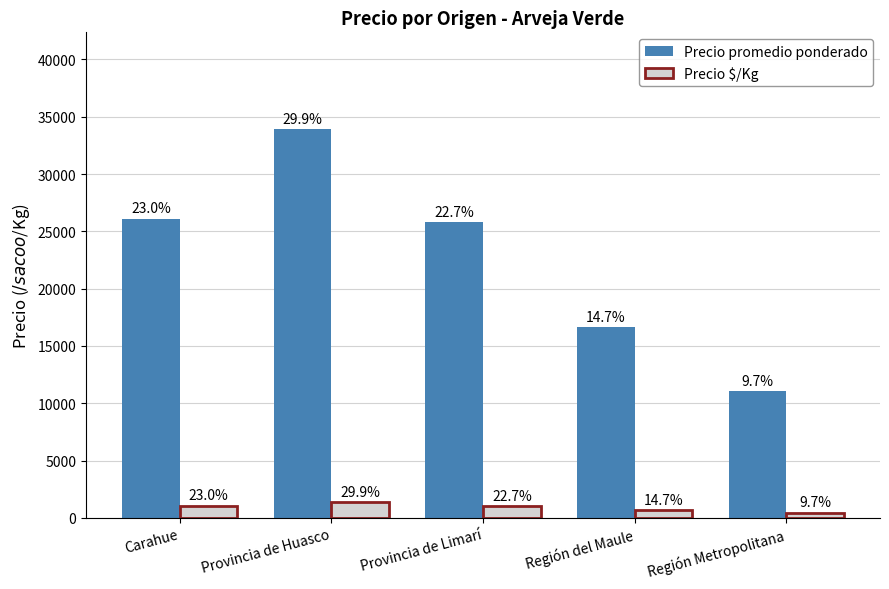

How many groups of bars are there?

5